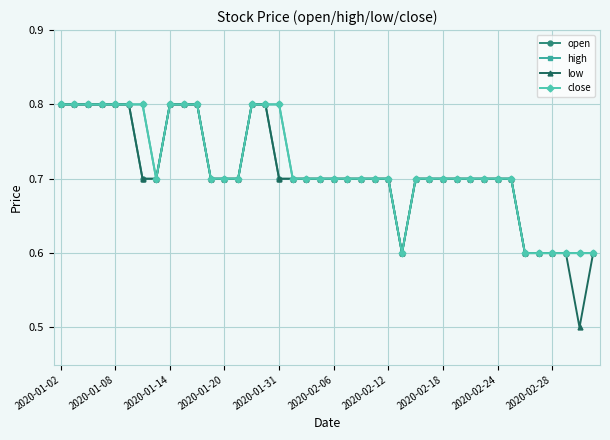

True or false: close and low cross at least once.

False